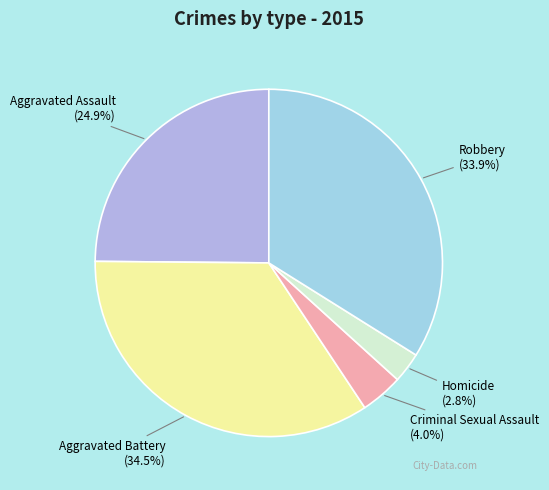

Which slice is the largest?

Aggravated Battery